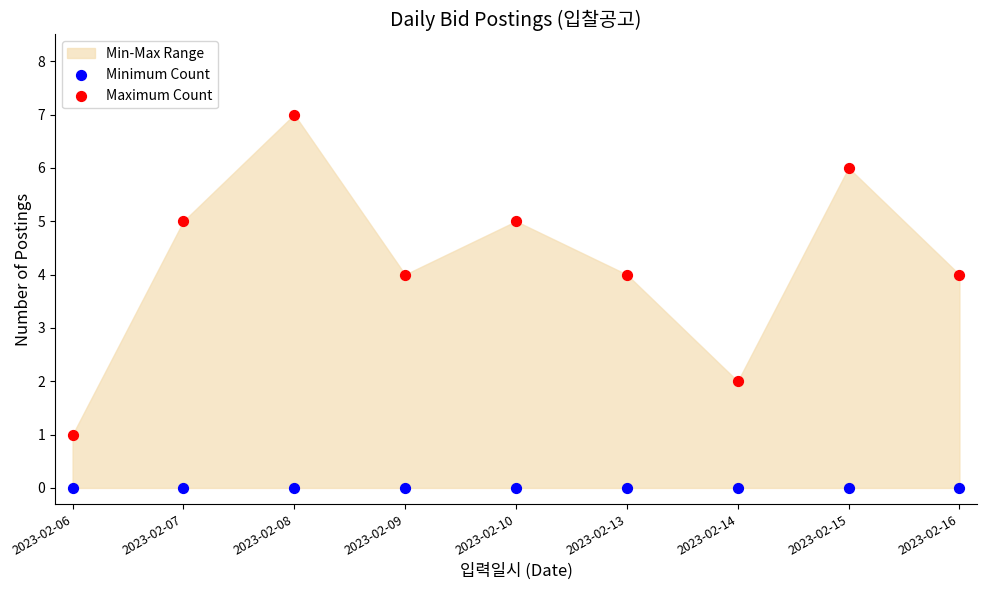

Which series has the largest Y range (max minus min)?

Maximum Count